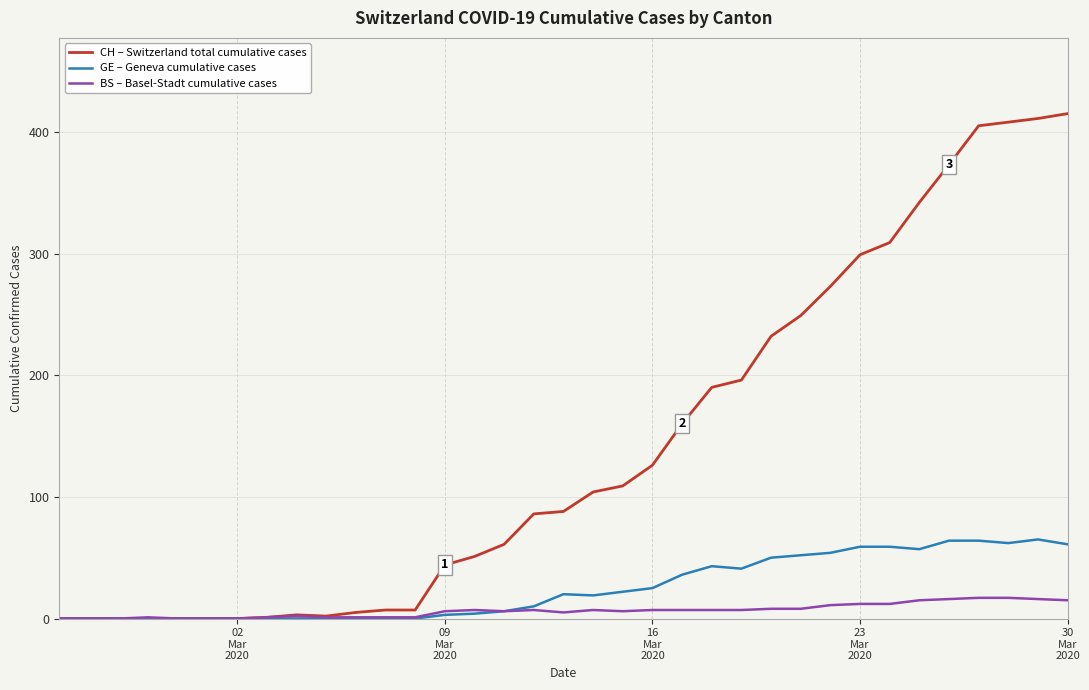

What is the maximum value shown in the chart?

415